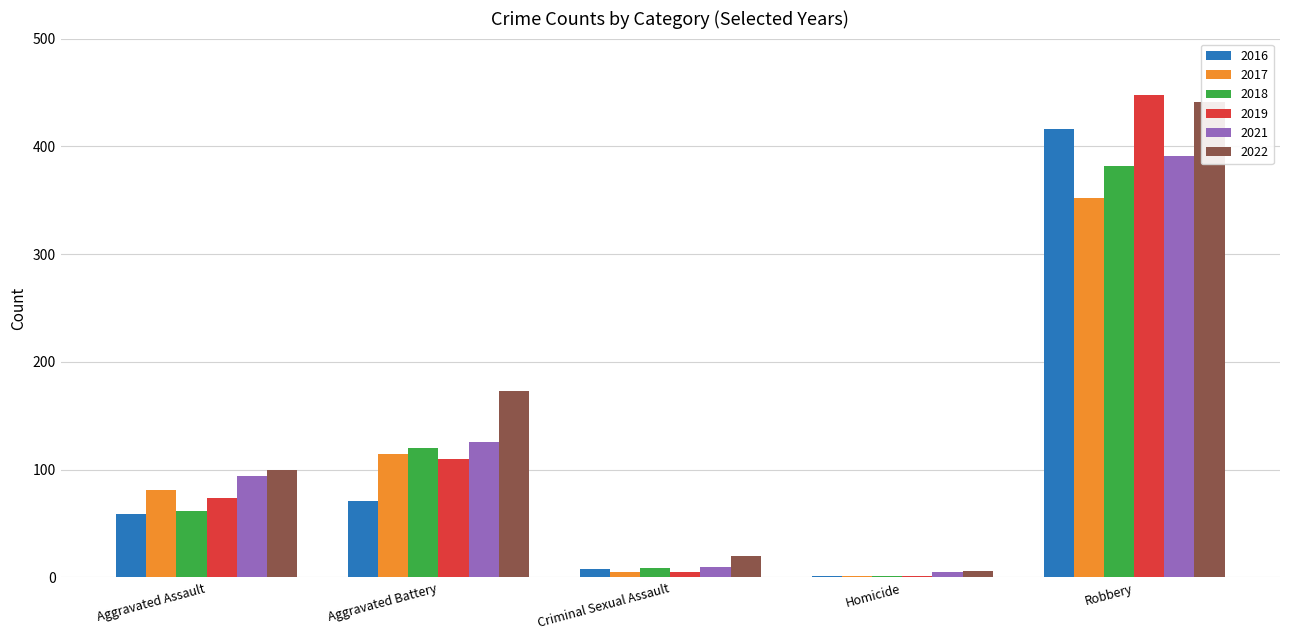

True or false: 2018 has a value of 1 at Homicide.

True